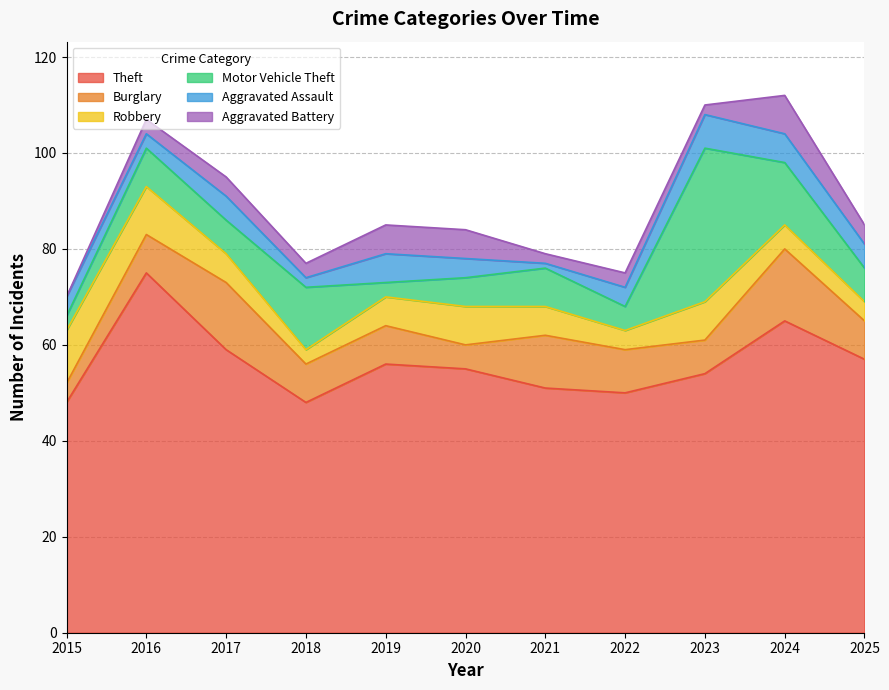

Reading right to left, what are all the values shown in this chart?

Theft: 57	65	54	50	51	55	56	48	59	75	48
Burglary: 8	15	7	9	11	5	8	8	14	8	4
Robbery: 4	5	8	4	6	8	6	3	6	10	11
Motor Vehicle Theft: 7	13	32	5	8	6	3	13	7	8	3
Aggravated Assault: 5	6	7	4	1	4	6	2	5	3	4
Aggravated Battery: 4	8	2	3	2	6	6	3	4	3	0